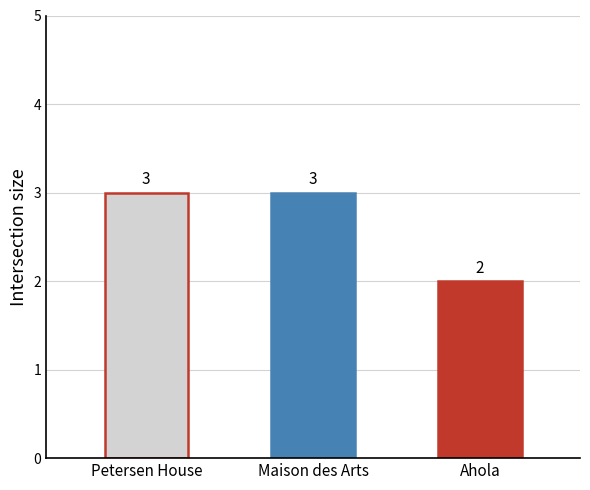

What is the label of the 3rd bar from the left?

Ahola